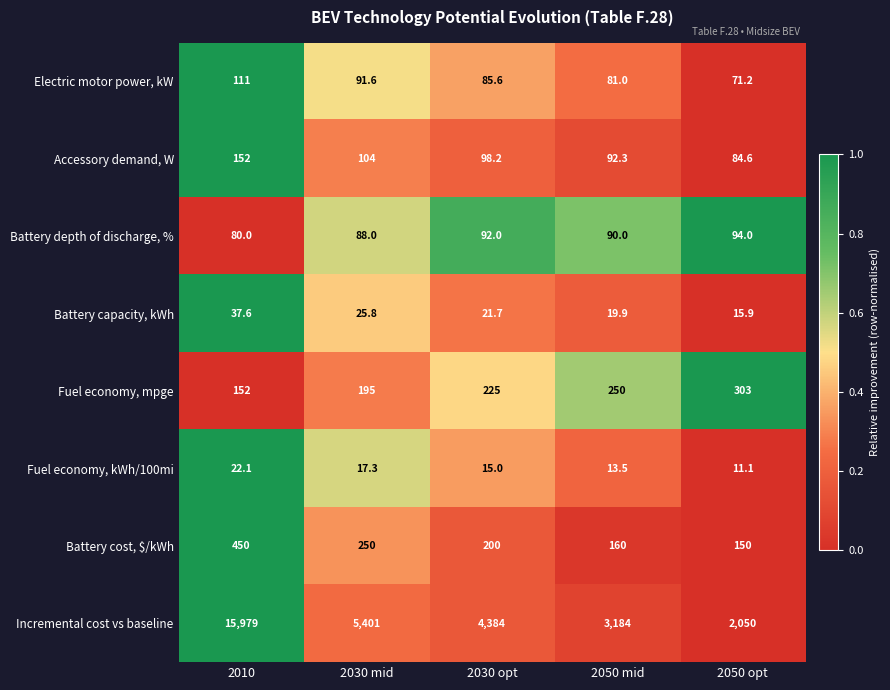

At which category is the sum across all series the highest?

2010